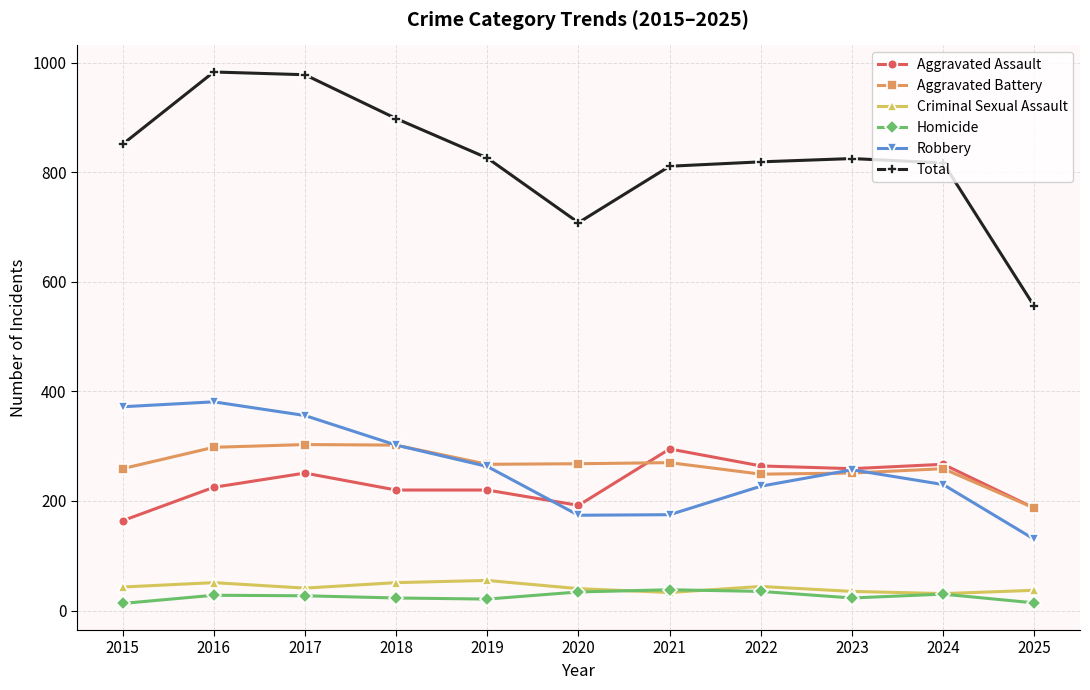

What is the sum of the Homicide values at 2022 and 2020?

69